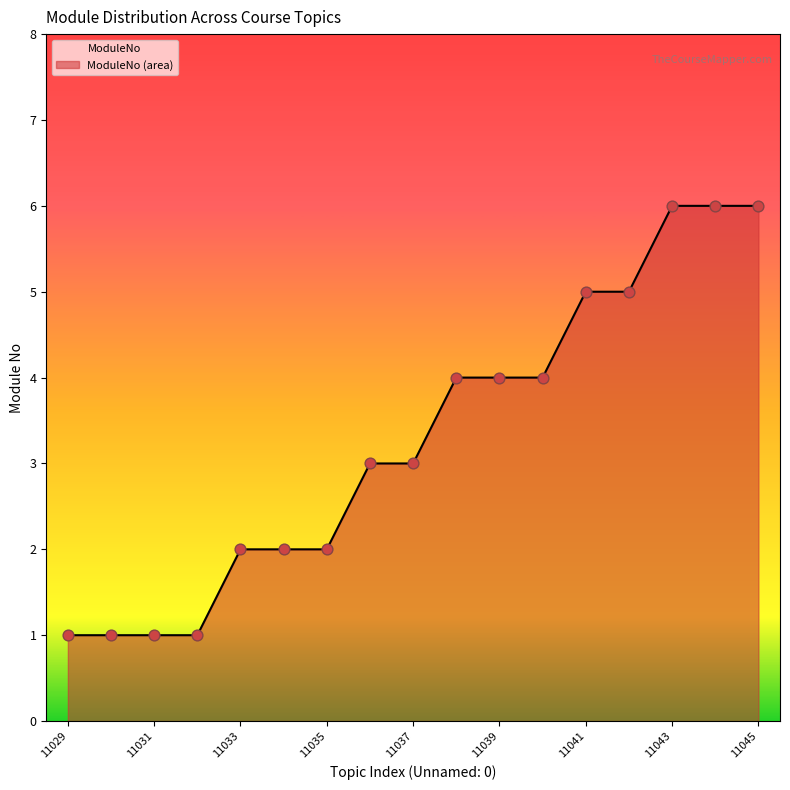

Between 11044 and 11032, which is larger?

11044